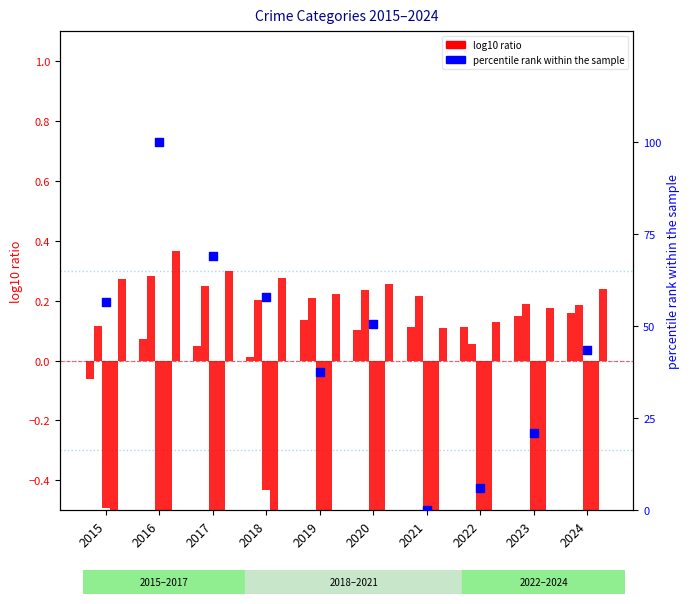

Is the value of Aggravated Assault at 2023 greater than the value of Robbery at 2022?

Yes